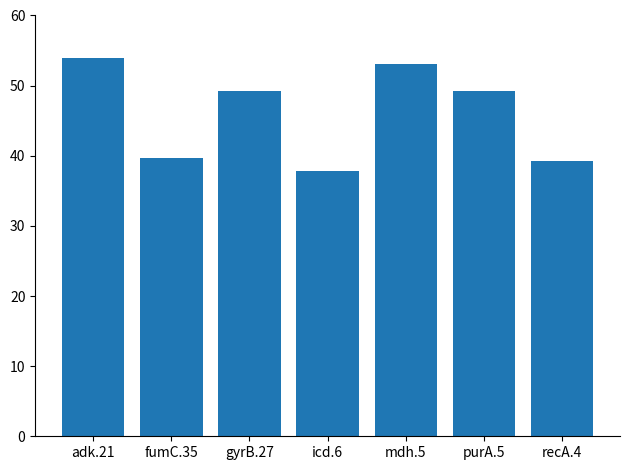

True or false: the data shows 37.8 at icd.6.

True